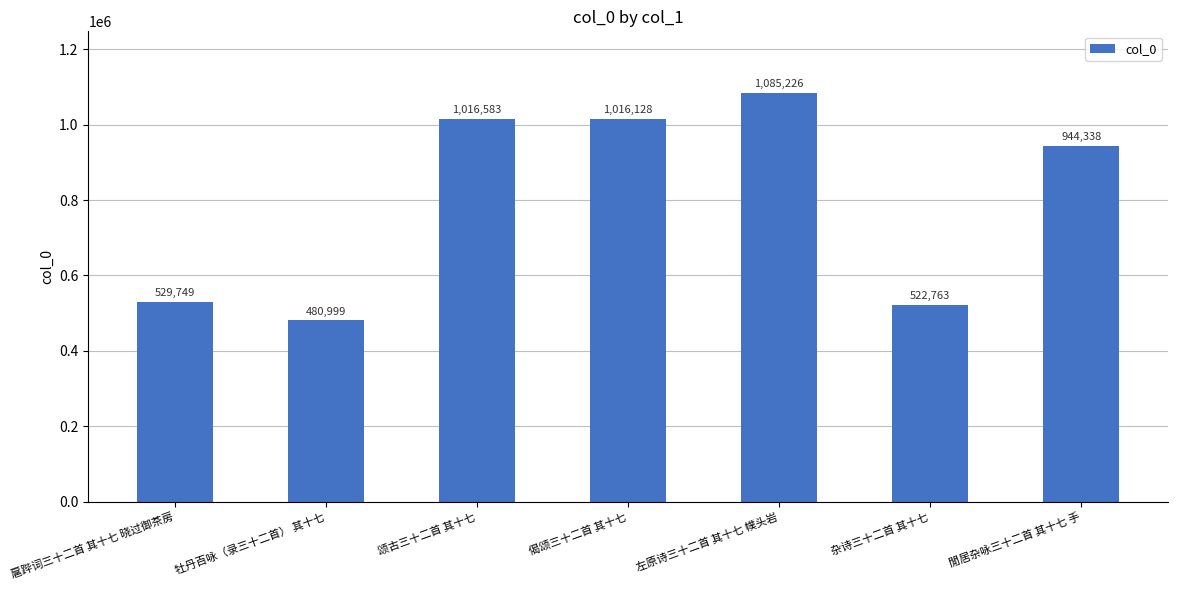

What is the label of the 7th bar from the right?

扈跸词三十二首 其十七 晓过御茶房